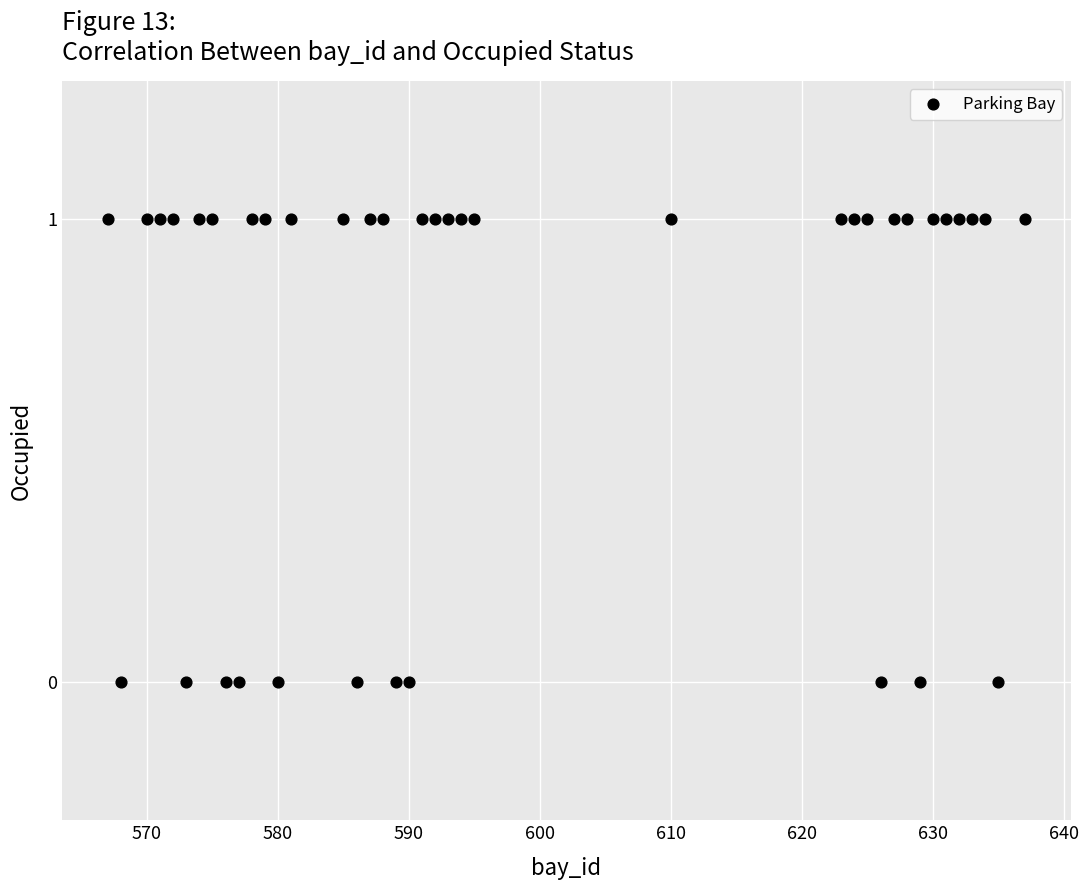

What is the range of X values (max minus min)?

70